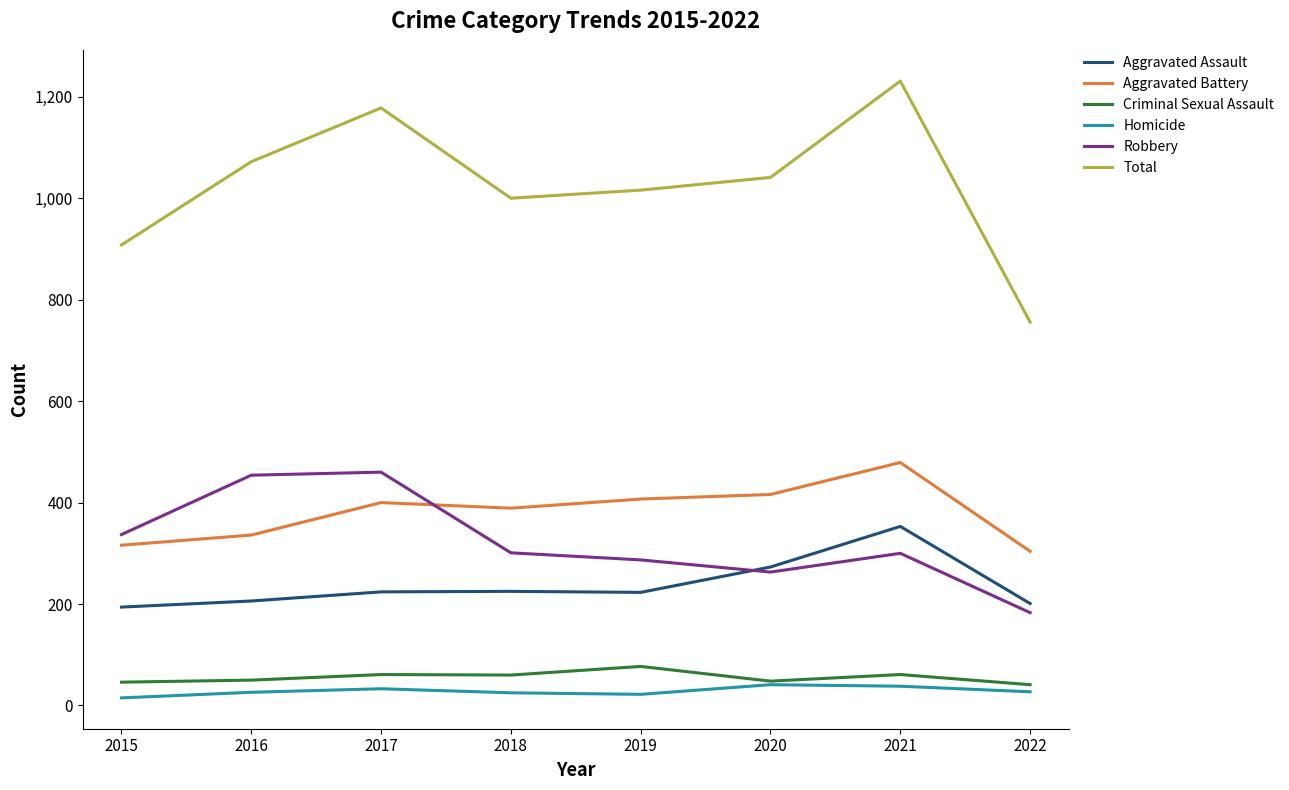

Which series changed the most between 2019 and 2022?

Total